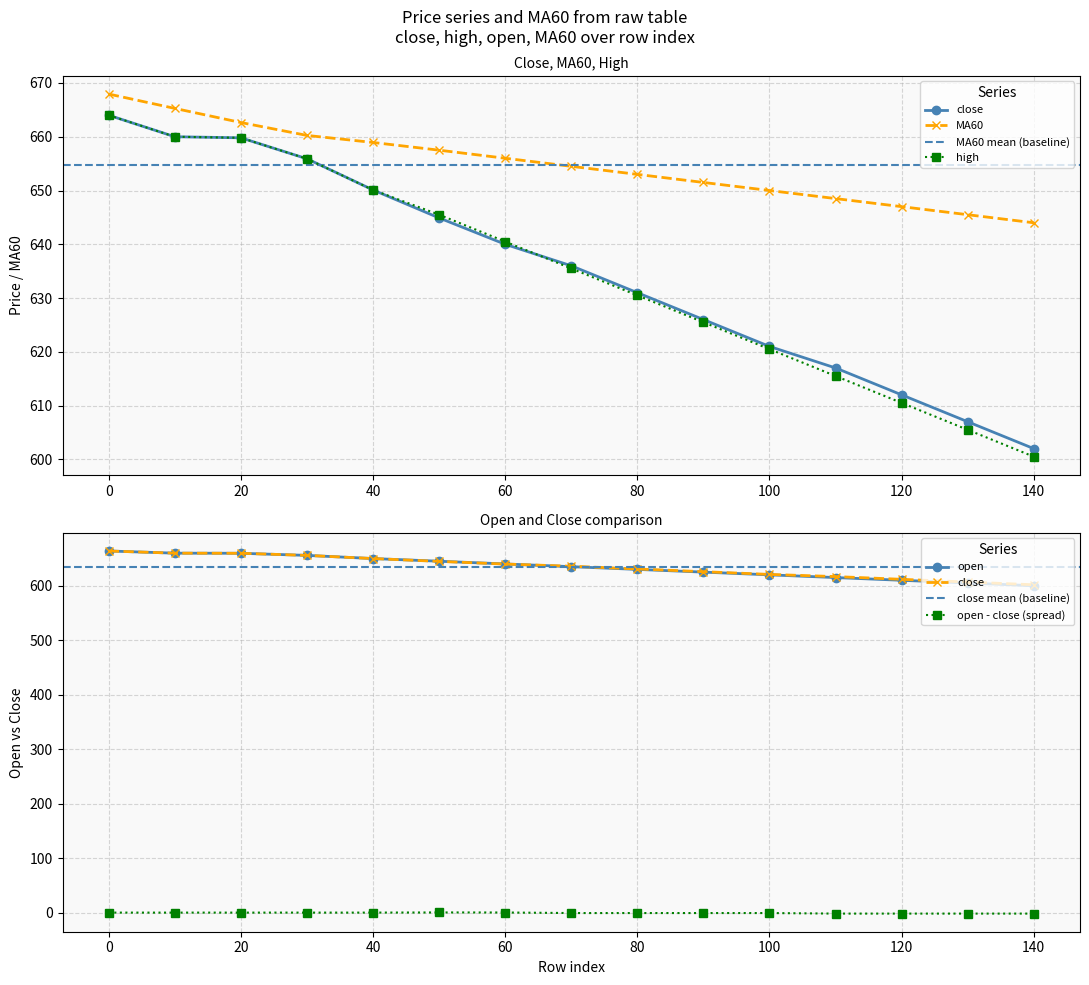

Between which two adjacent categories do high and open first intersect?

60 and 70